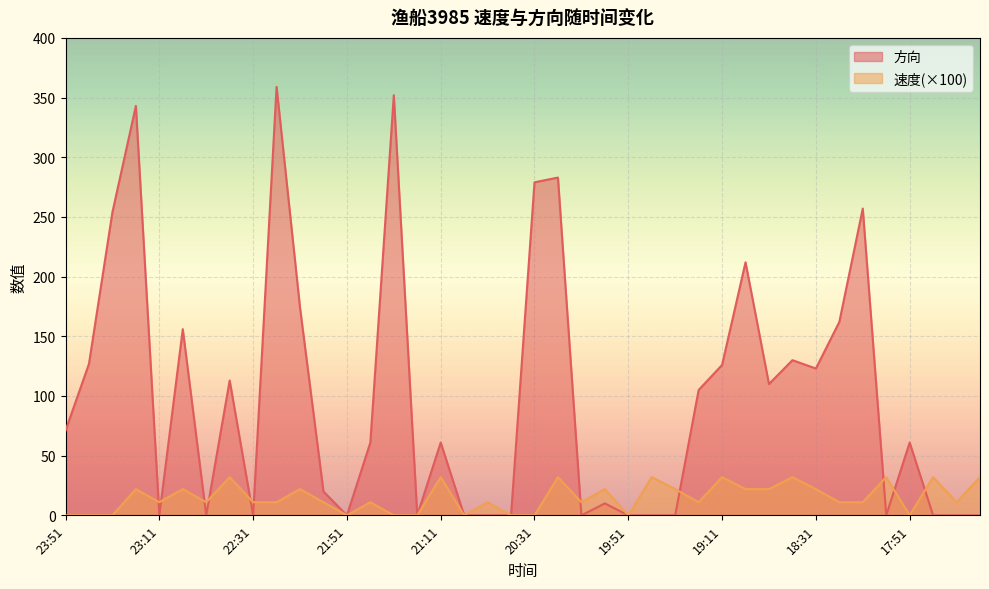

True or false: 方向 has a value of 64 at 18:51.

False